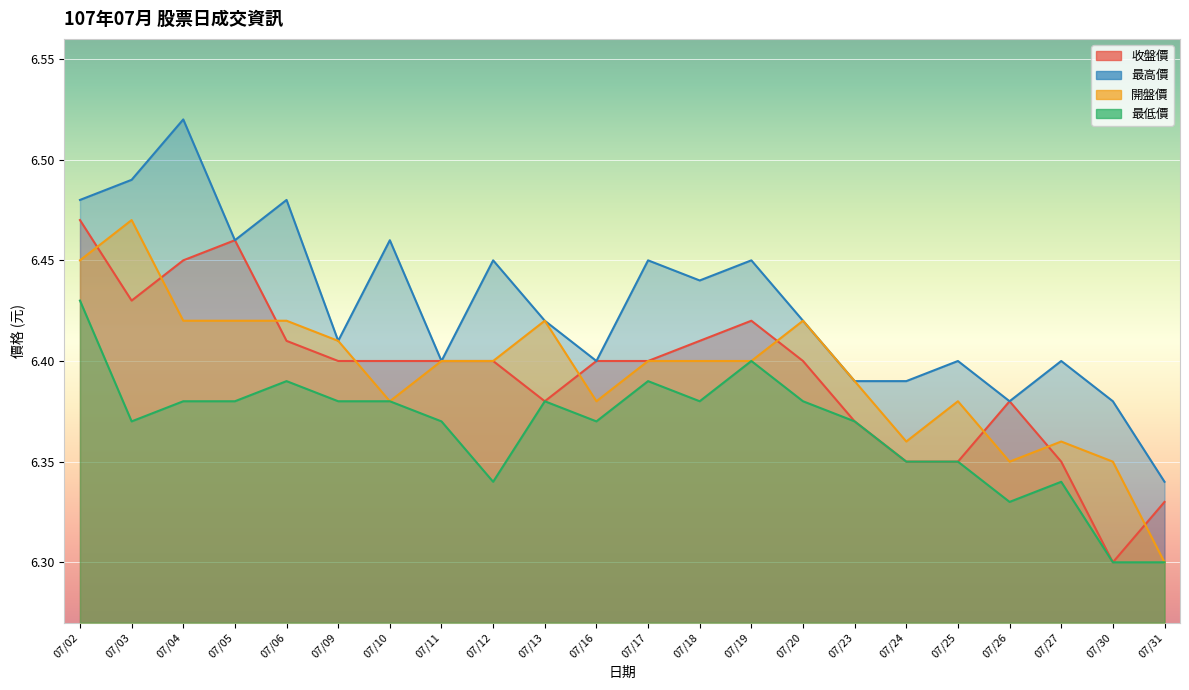

What are all the series names shown in the legend?

收盤價, 最高價, 開盤價, 最低價